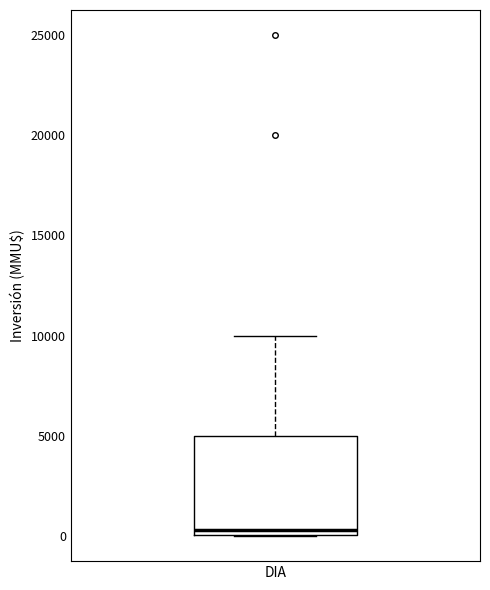

Transcribe this box plot: give where the median line is, the range the box spans, and where the two whiskers end, as read against the y-axis. The values are not printed on the chart, so give them approximately, as read against the axis.

median 500, box 0 to 5000, whiskers 0 to 10000